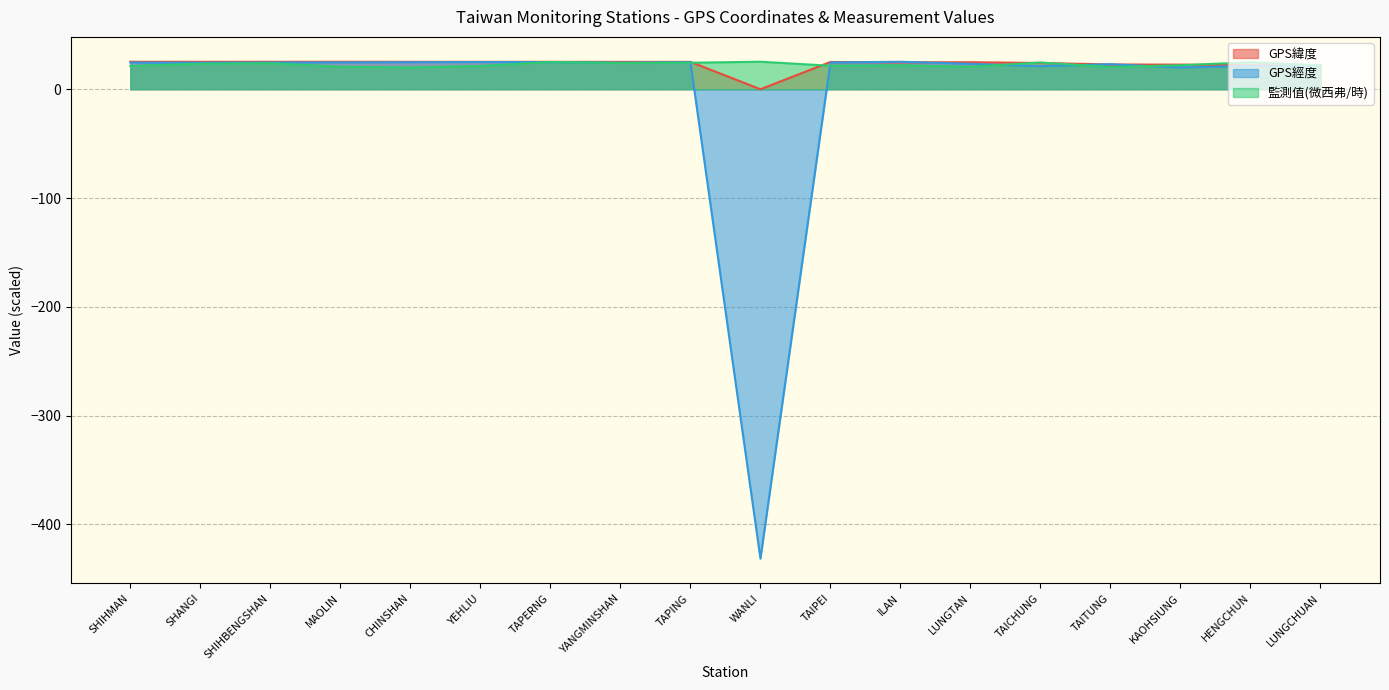

How many interior local peaks does the 監測值(微西弗/時) series have?

6